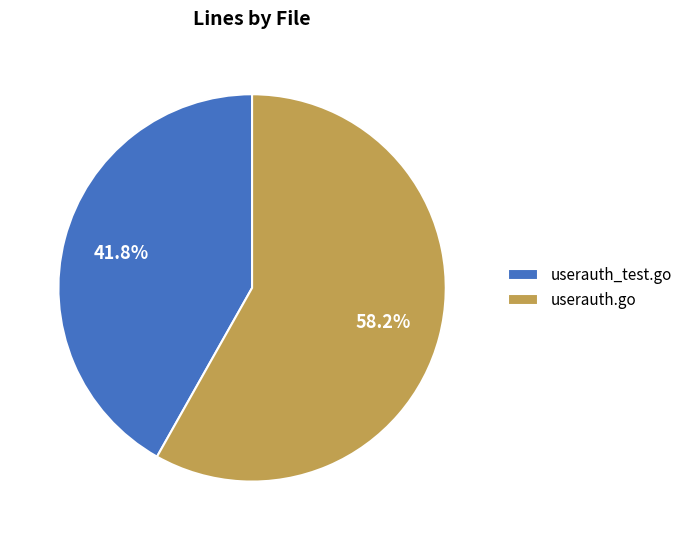

What is the total percentage of userauth_test.go and userauth.go?

100.0%